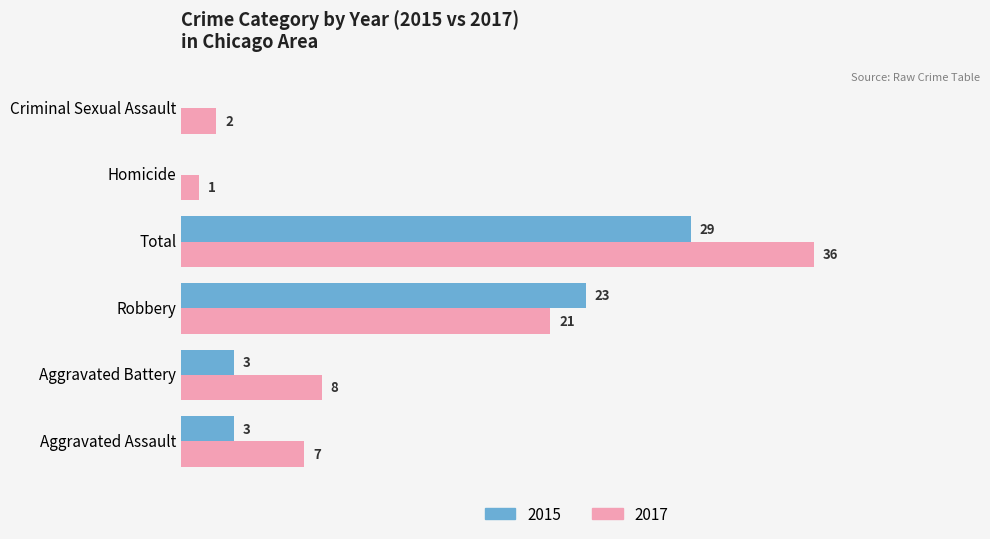

Which label corresponds to the largest value in the chart?

Total